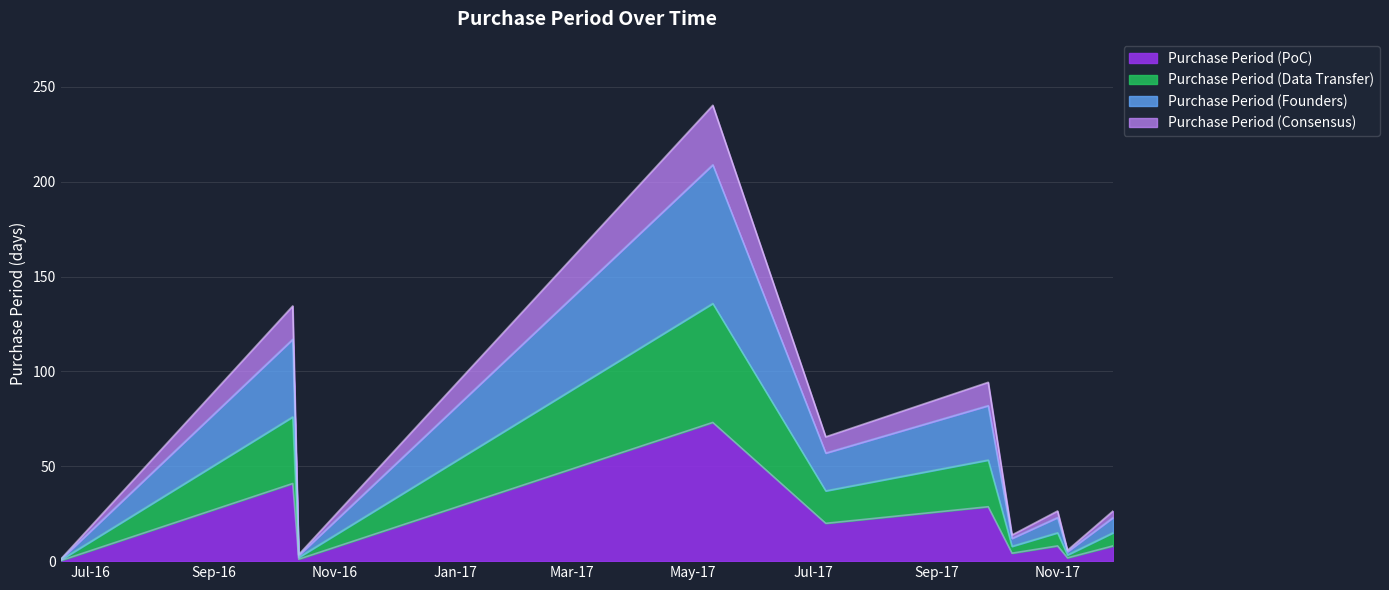

At which category does the data reach its first local valley?

2016-10-14